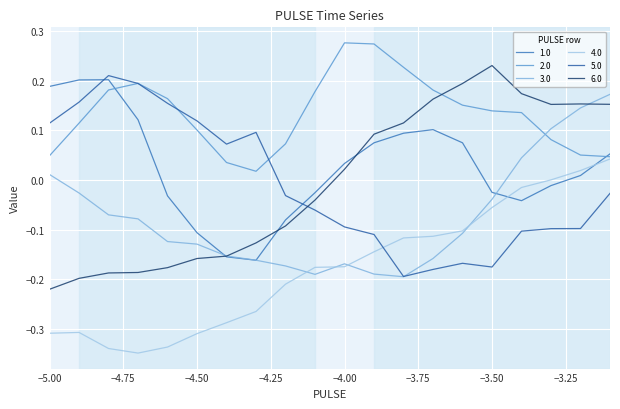

Is this an area chart (filled region under the line)?

No